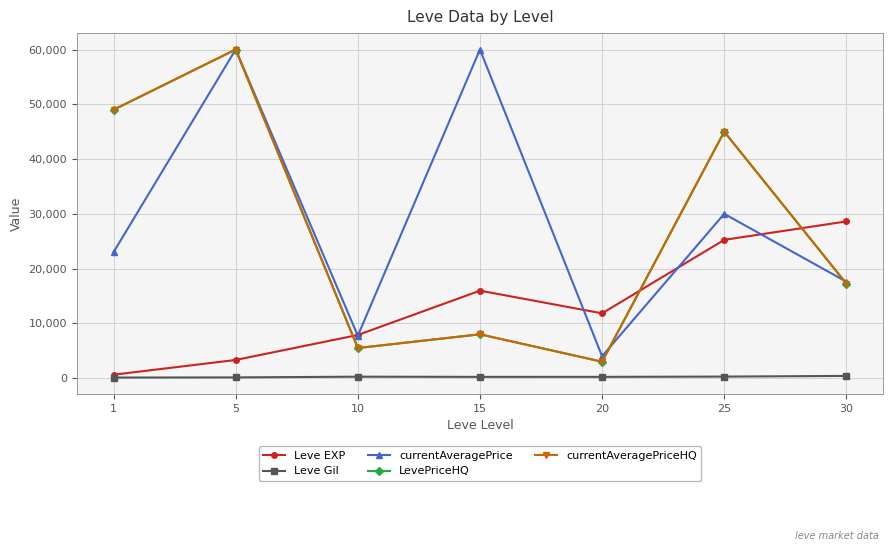

True or false: Leve EXP and currentAveragePrice intersect in this chart.

True